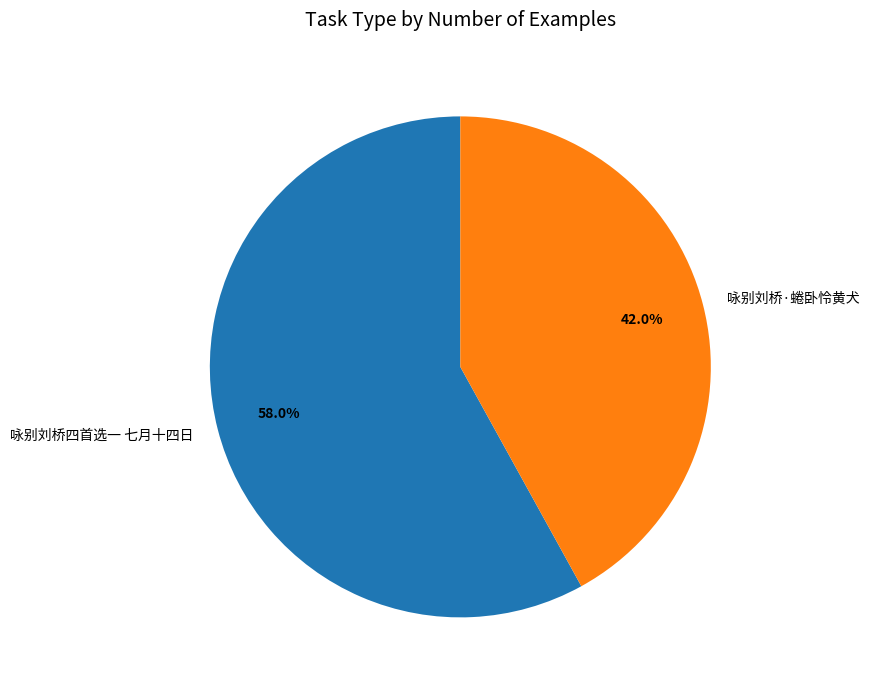

Combined, what portion of the pie is 咏别刘桥四首选一 七月十四日 and 咏别刘桥·蜷卧怜黄犬?

100.0%